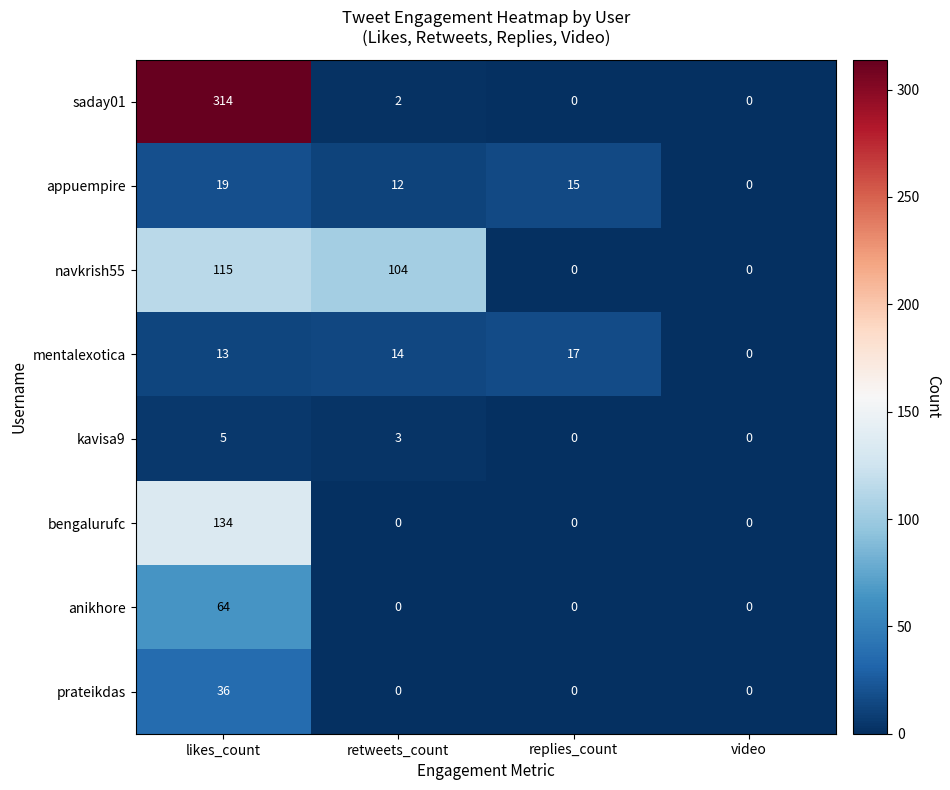

At which category is the sum across all series the highest?

likes_count